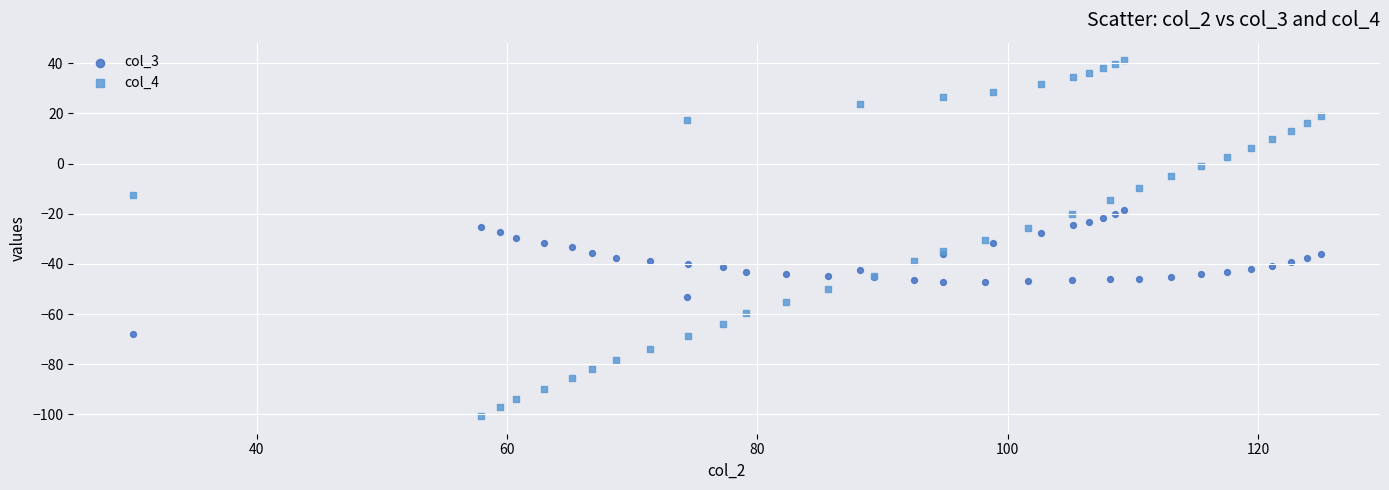

Which series has the widest spread of Y values?

col_4